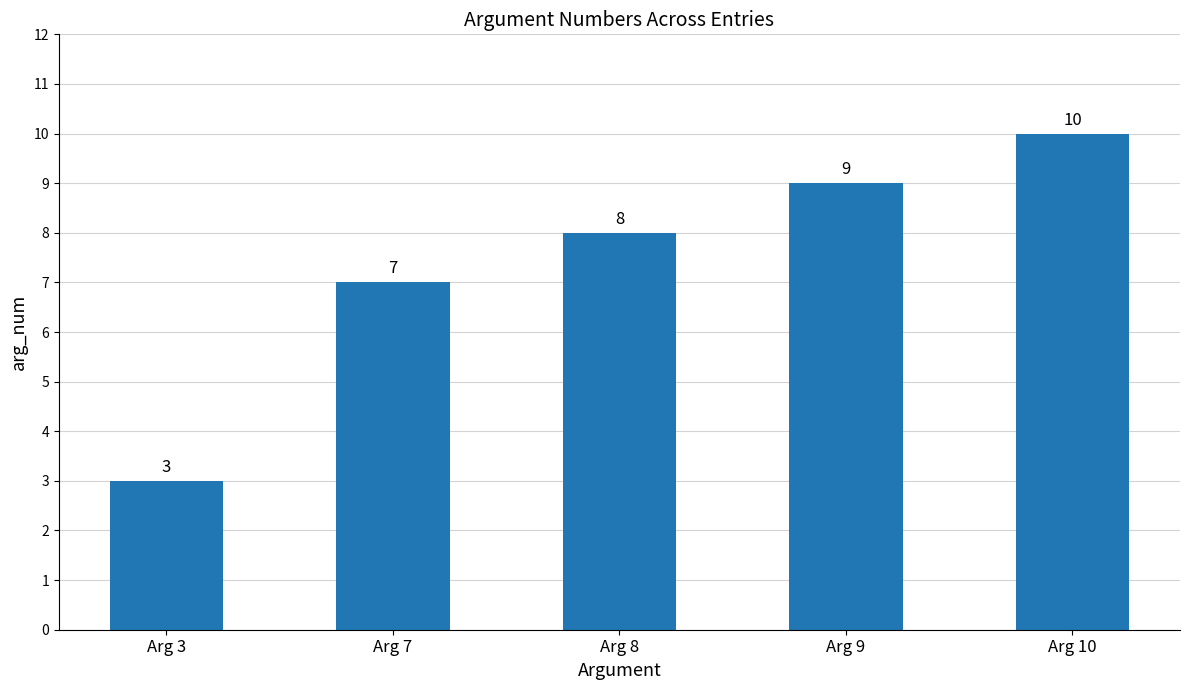

Reading left to right, what are all the values shown in this chart?

Arg 3=3	Arg 7=7	Arg 8=8	Arg 9=9	Arg 10=10